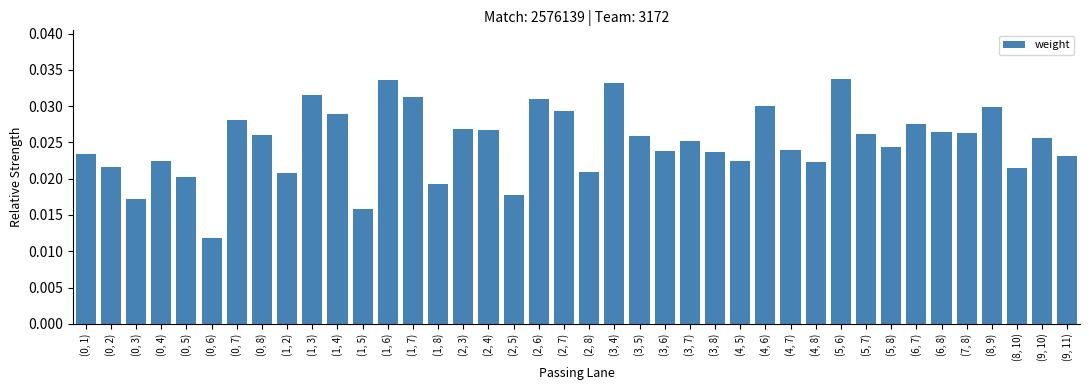

What is the label of the 29th bar from the left?

(4, 7)